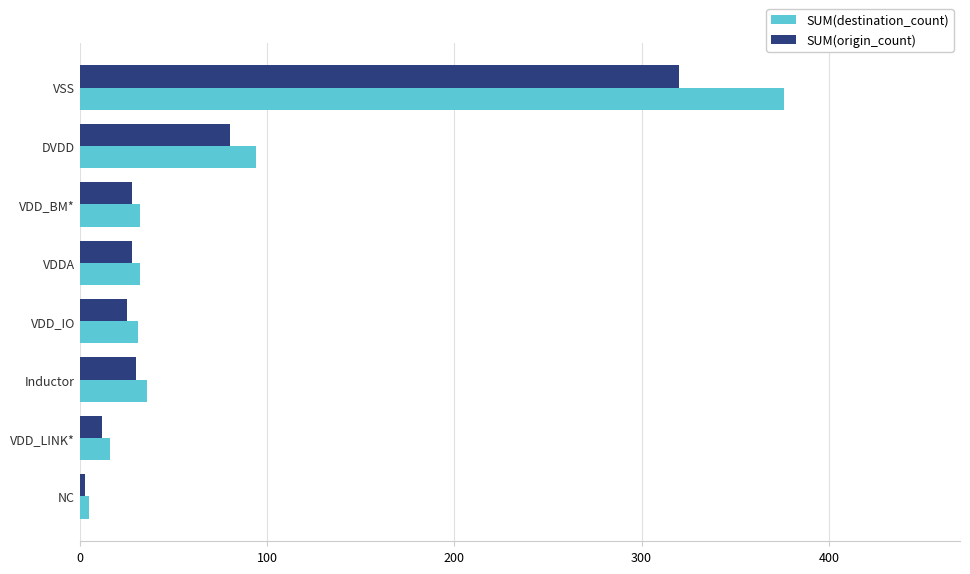

What is the total value across all series at VDDA?

60